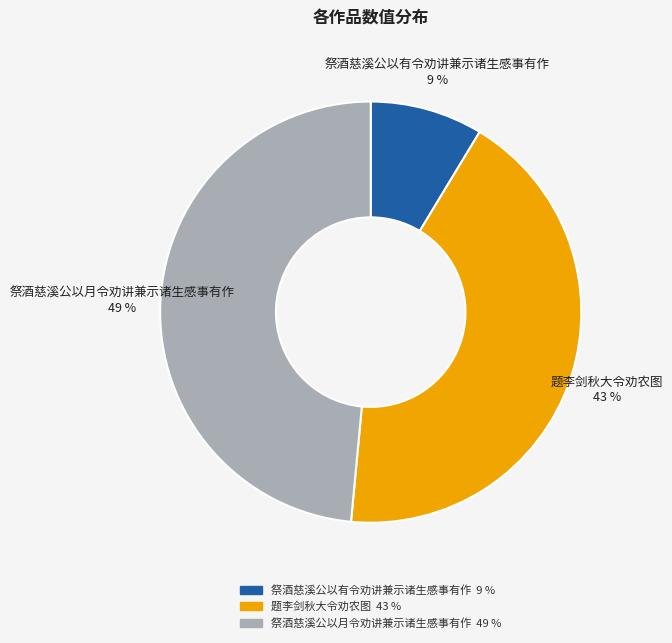

What percentage is the 题李剑秋大令劝农图 slice, to the nearest percent?

43%